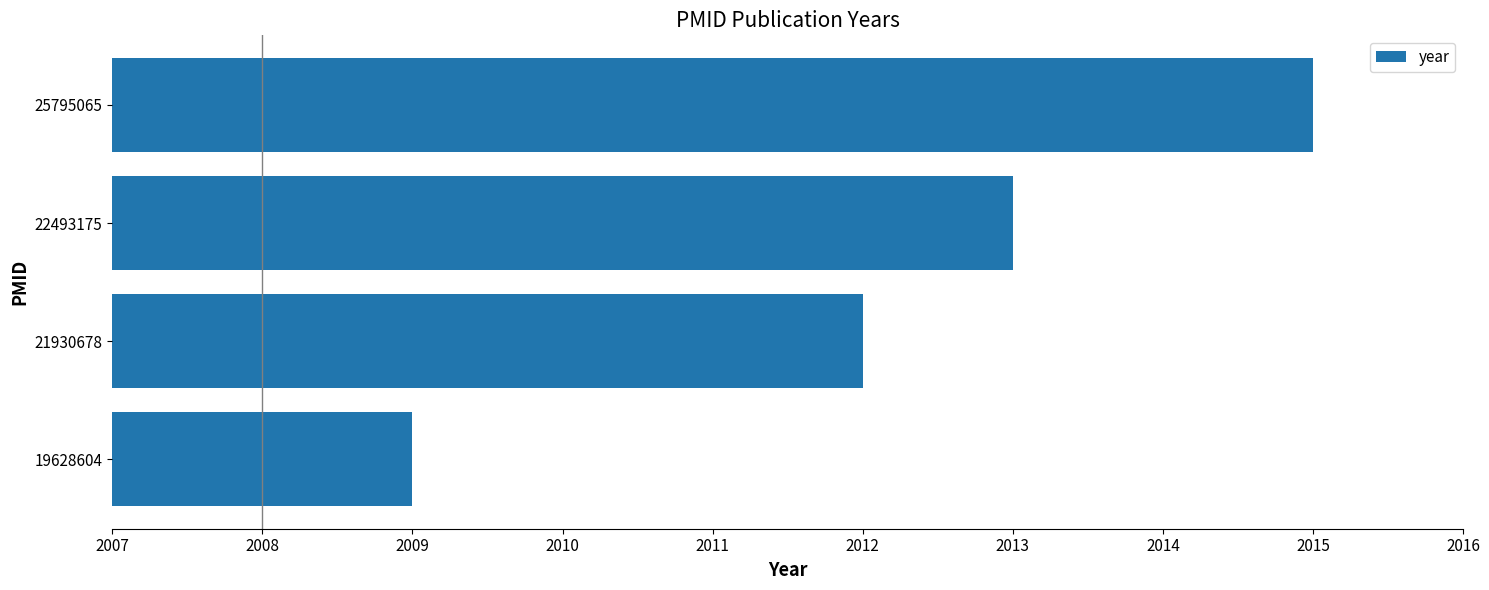

Rank the categories by value from lowest to highest.

19628604, 21930678, 22493175, 25795065